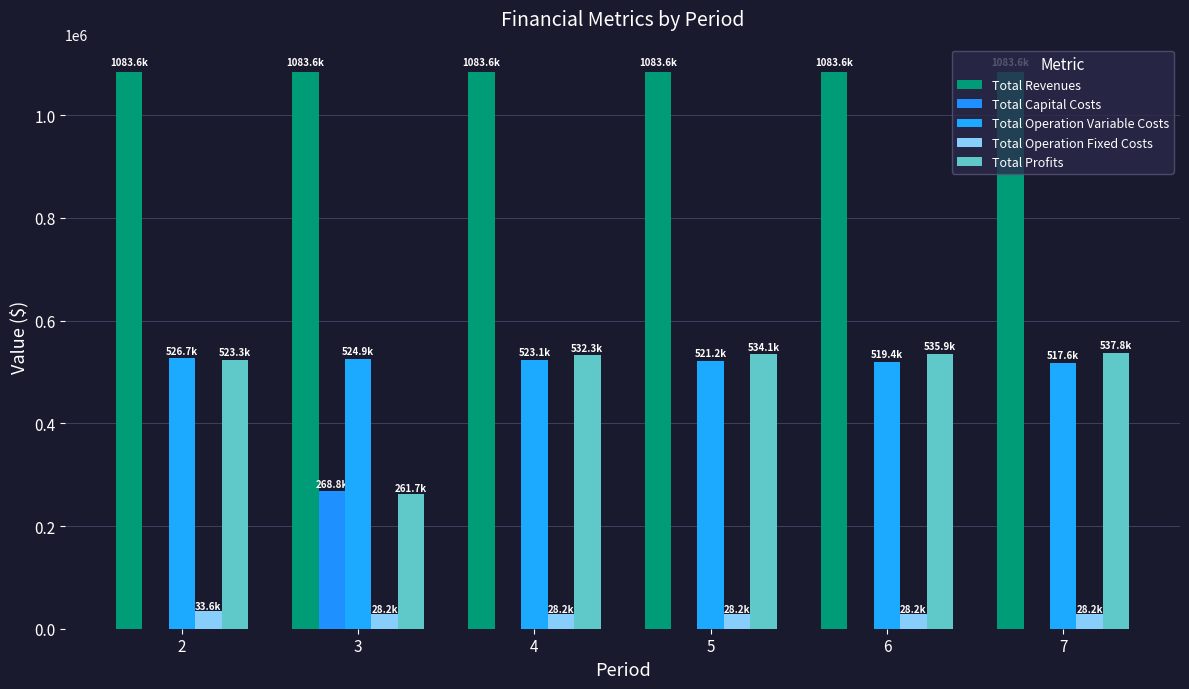

The Total Capital Costs series shows 143769.3 at 5. True or false?

False